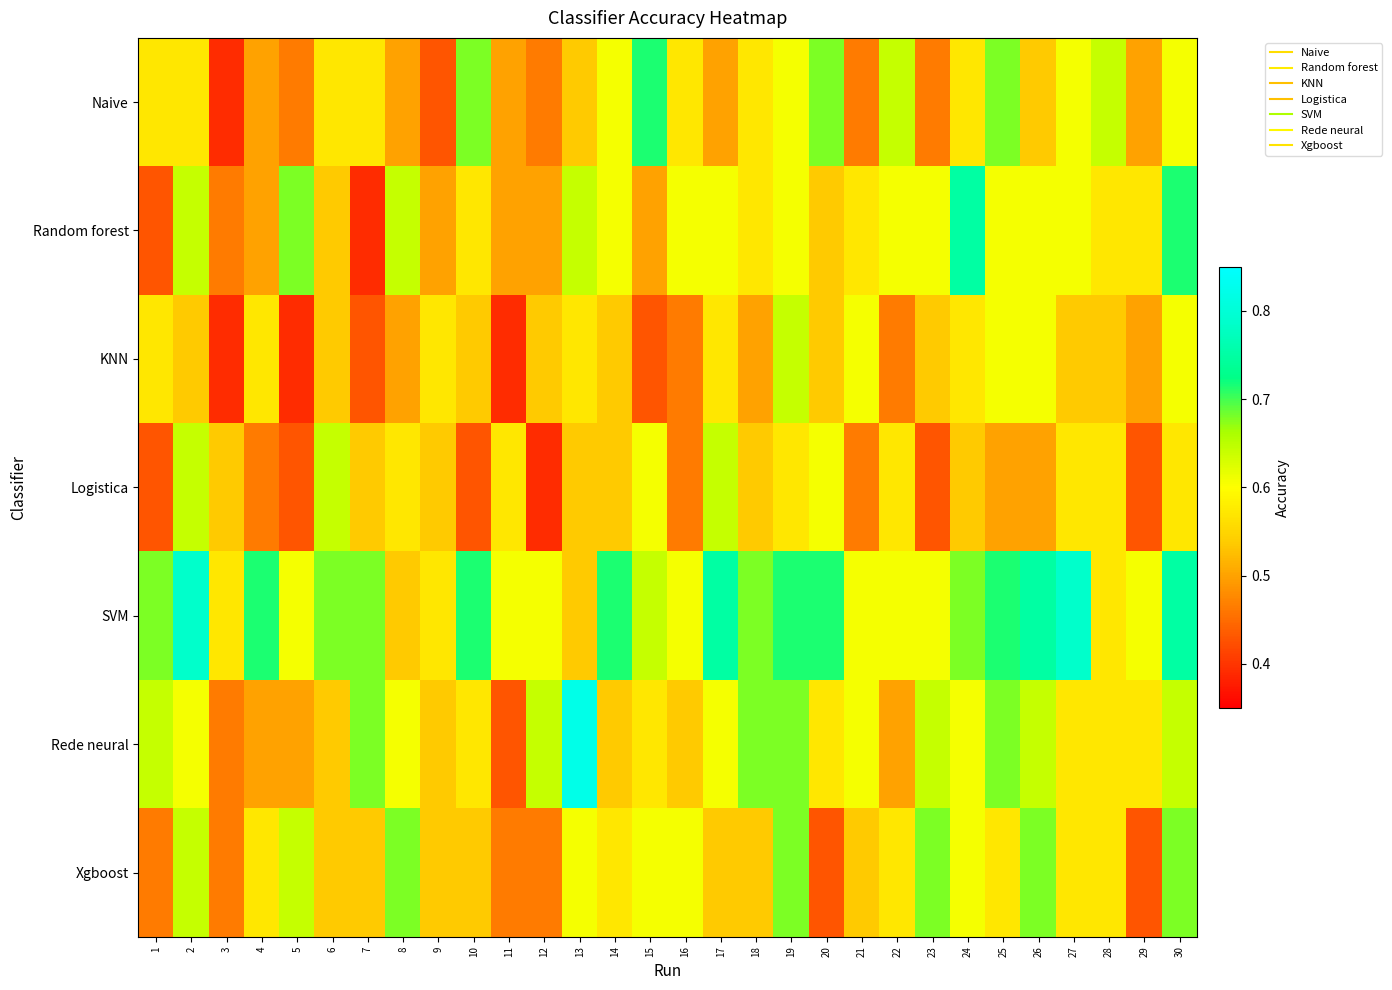

Which has a higher value, 29 or 10?

10